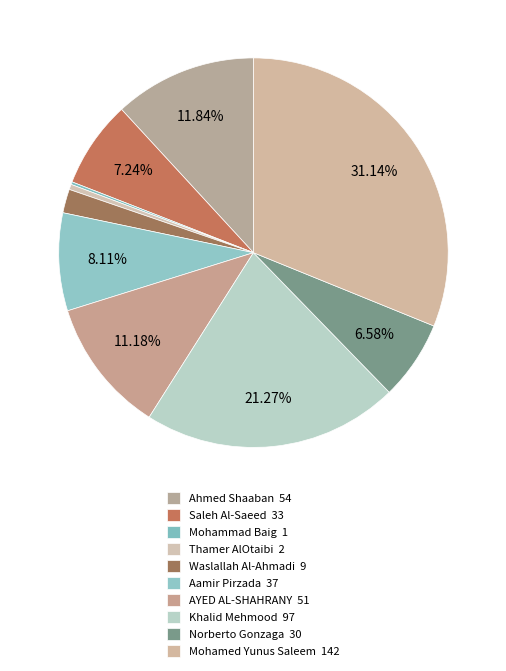

To the nearest percent, what percentage of the pie is Norberto Gonzaga?

7%